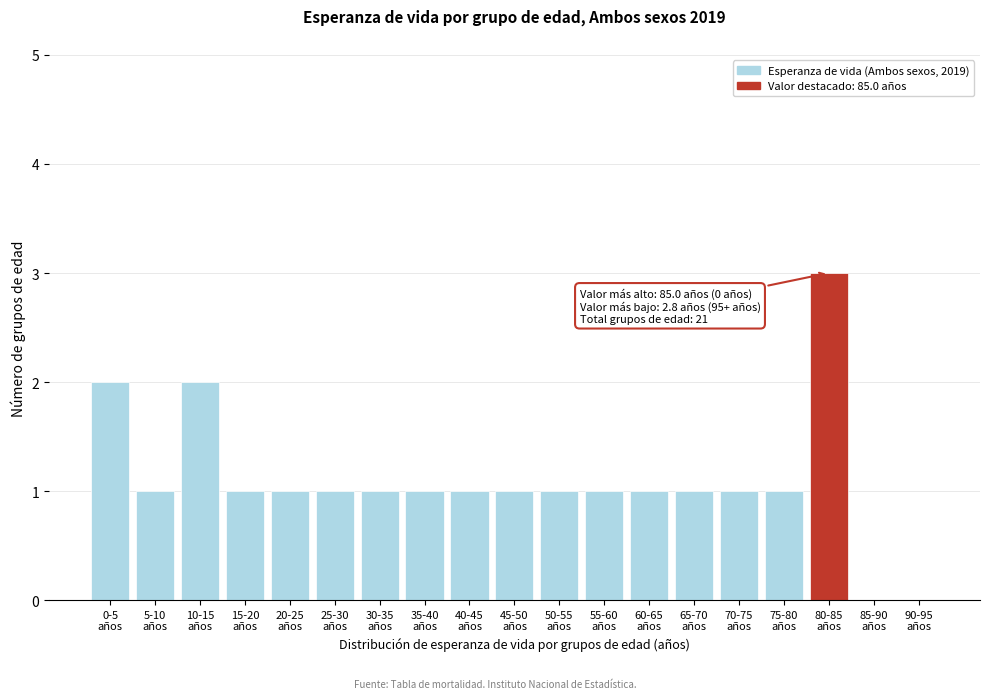

What is the sum of all values?

21